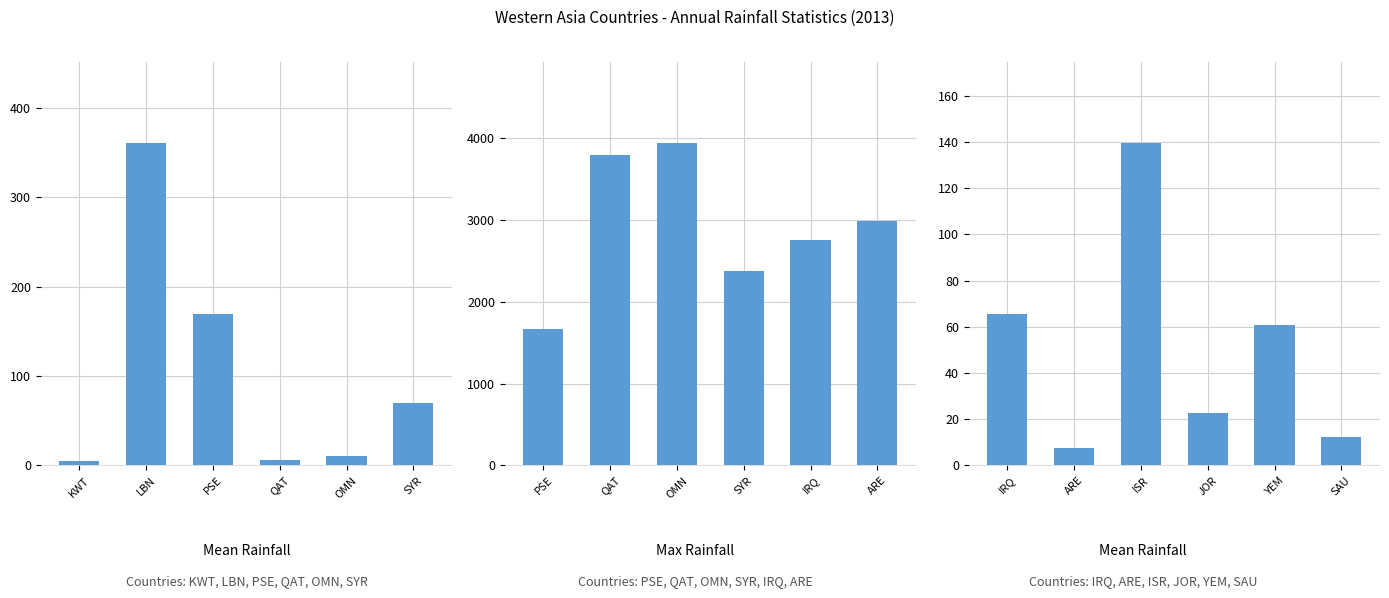

List the series in order of their overall mean, lowest first.

mean, max